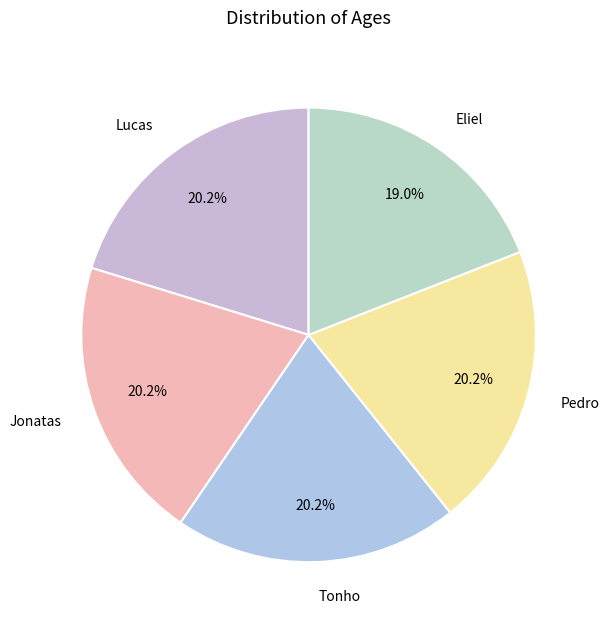

Is the sum of Tonho and Jonatas greater than half?

No